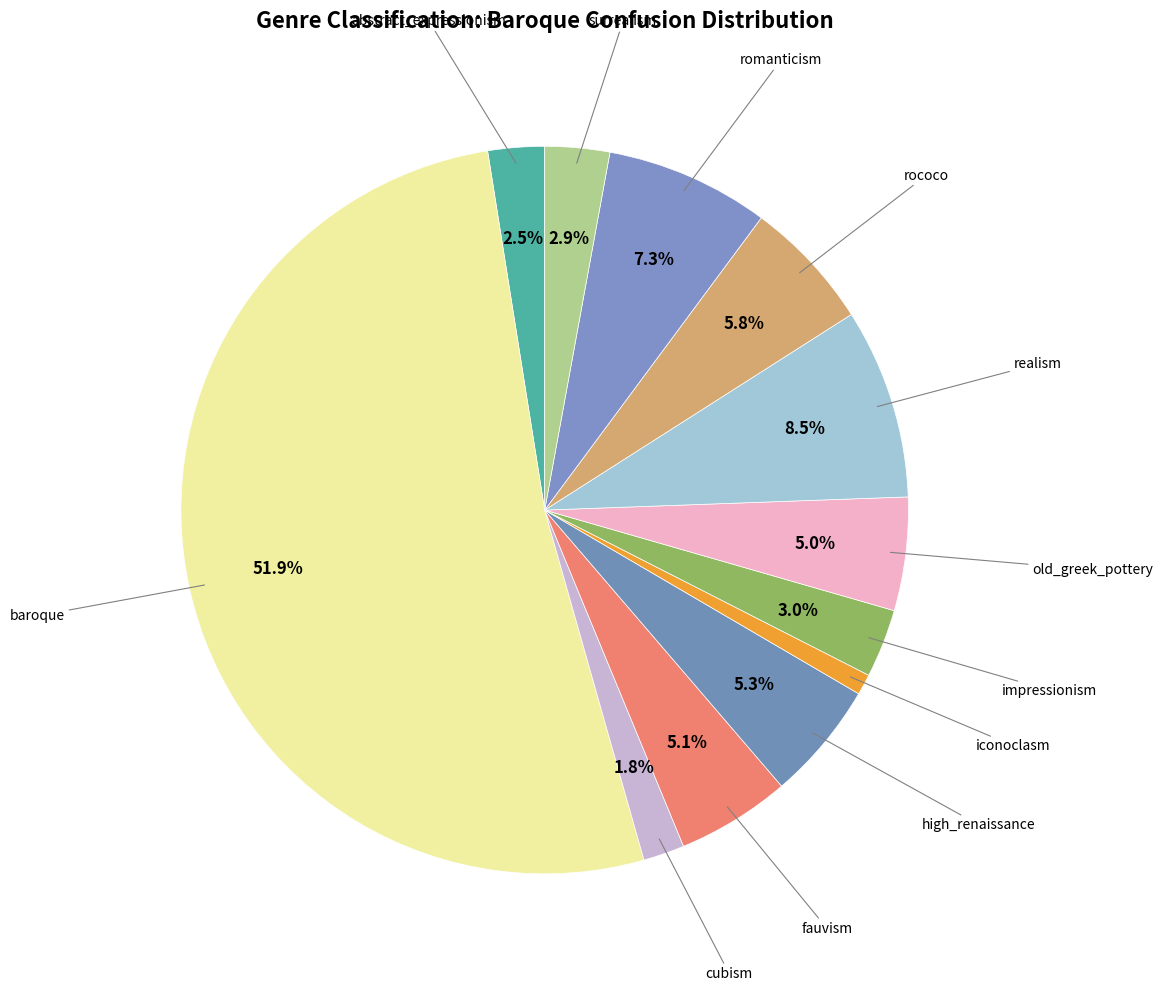

Count the number of slices in the pie.

12